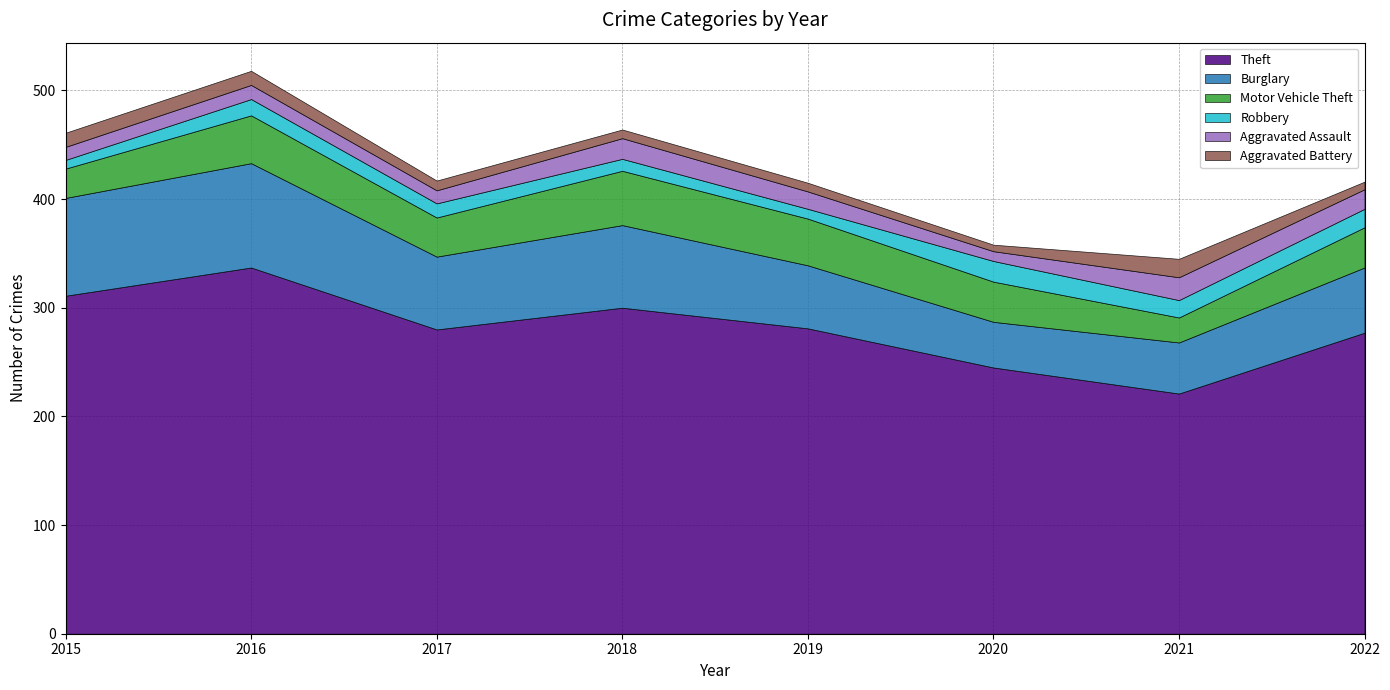

Rank the series at 2021 from highest to lowest value.

Theft, Burglary, Motor Vehicle Theft, Aggravated Assault, Aggravated Battery, Robbery